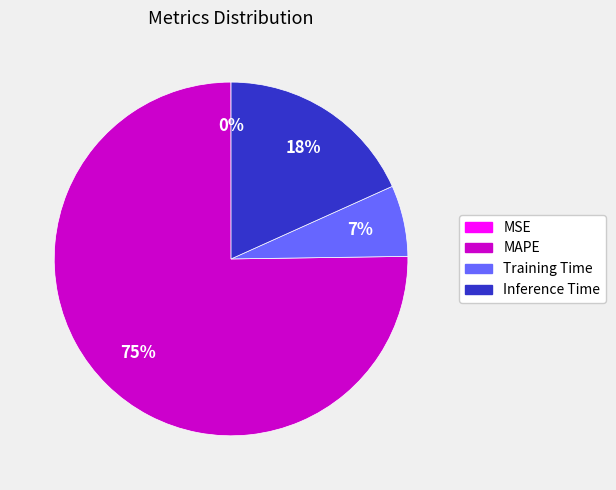

The Inference Time slice represents 18% of the pie. True or false?

True